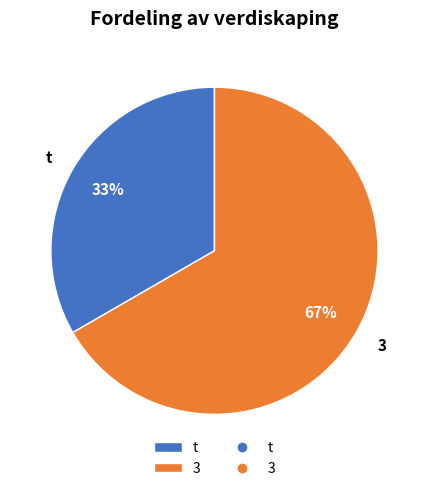

Between t and 3, which is larger?

3